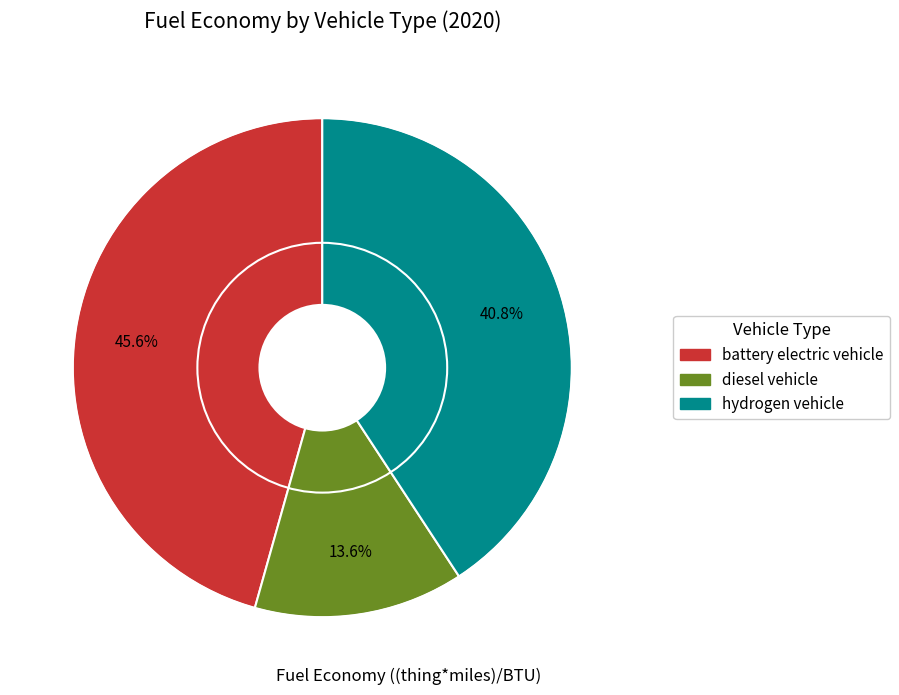

Rank the categories by value from lowest to highest.

diesel vehicle, hydrogen vehicle, battery electric vehicle